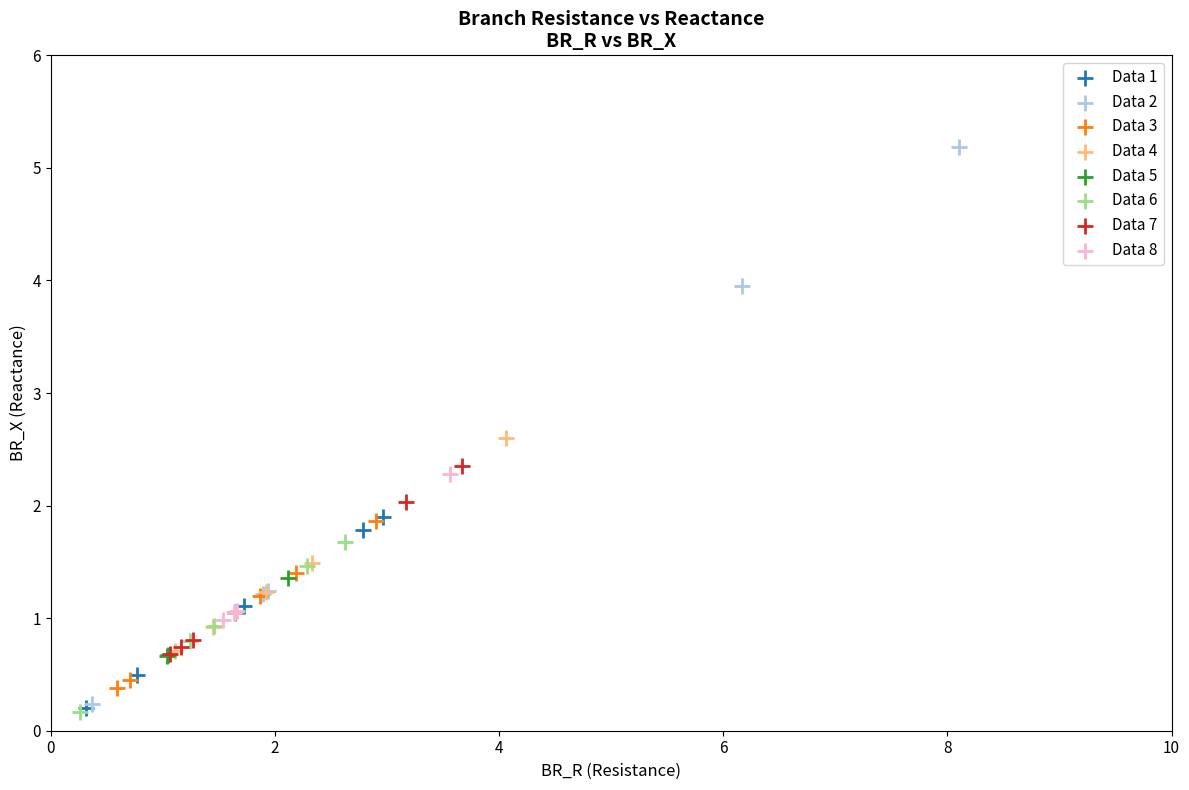

Which series contains the highest Y value?

Data 2